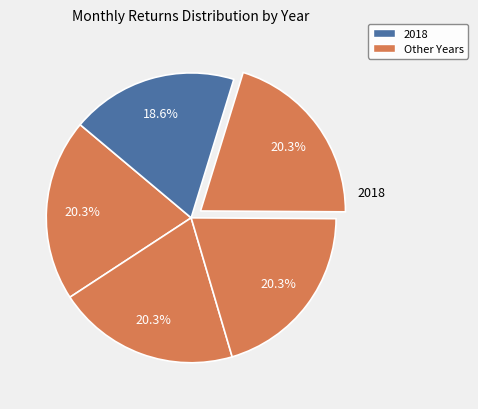

Is there a majority slice in this chart?

No